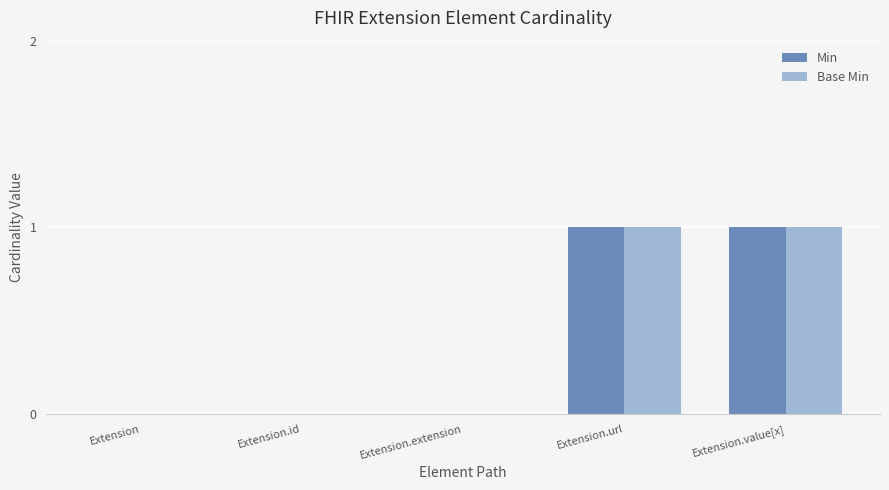

What are all the series names shown in the legend?

Min, Base Min